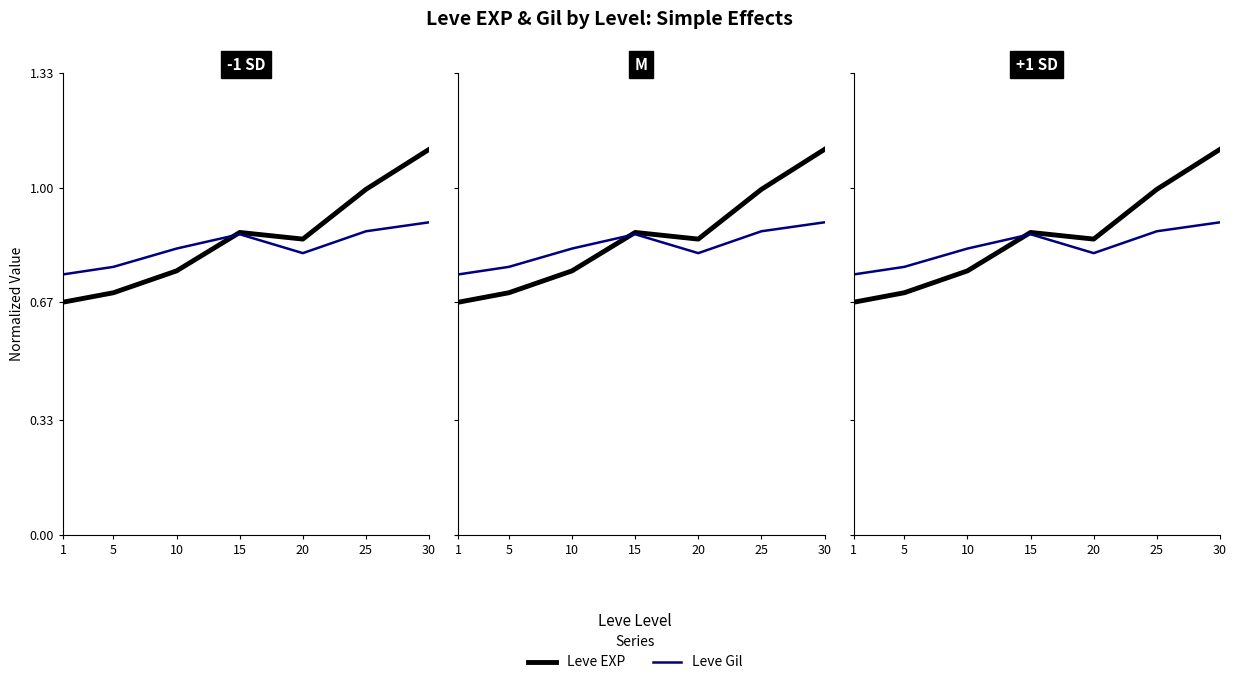

The value of Leve Gil at 10 is 0.2. True or false?

False